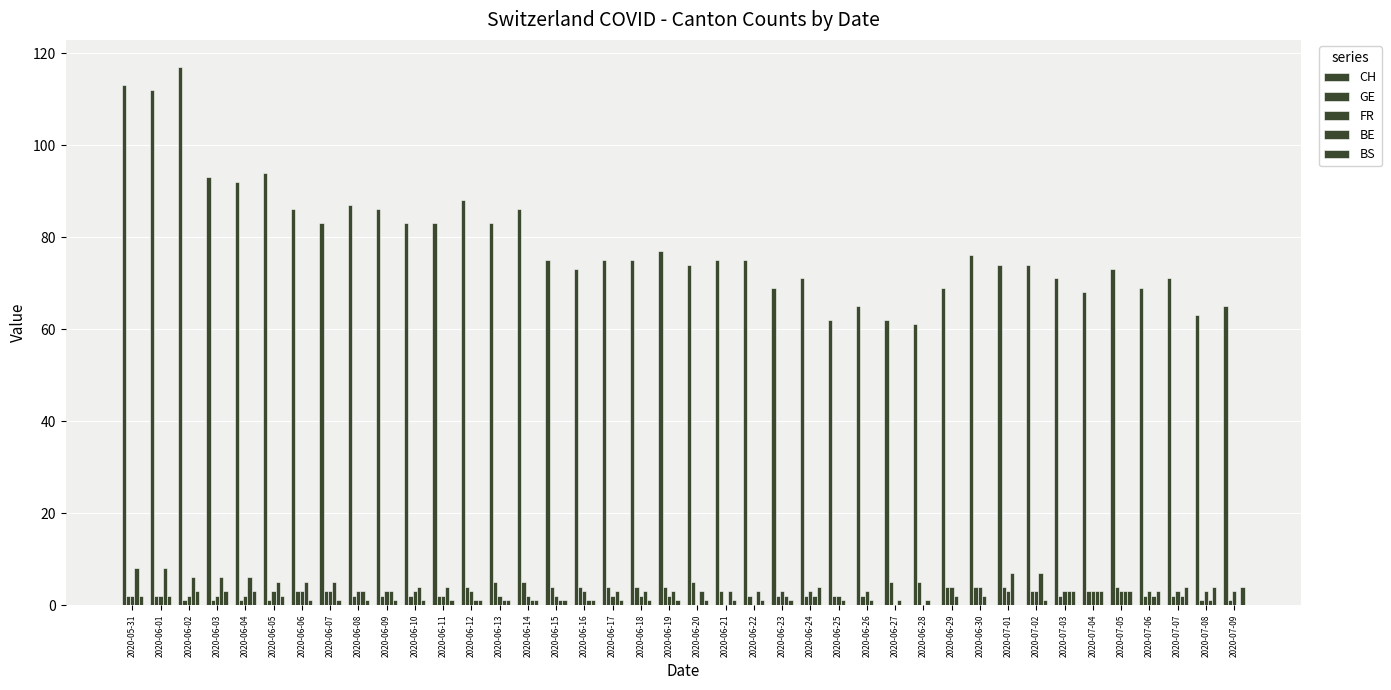

How many groups of bars are there?

40